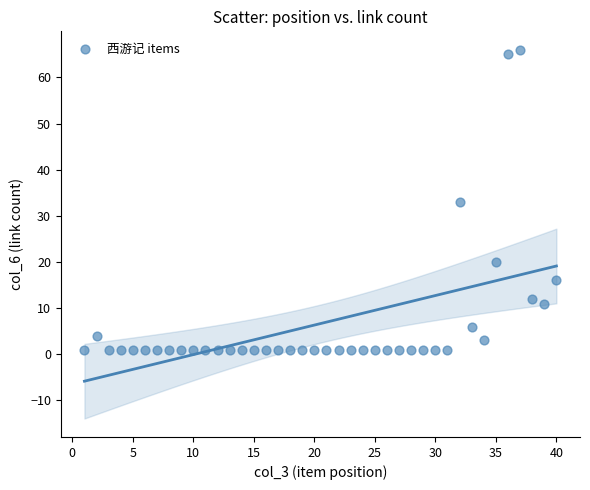

What is the range of X values (max minus min)?

39